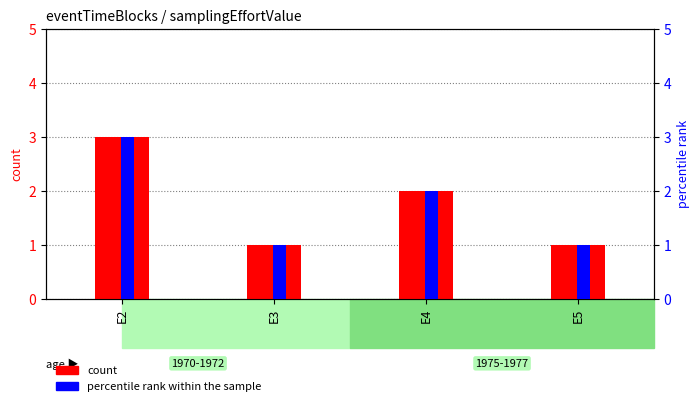

What is the greatest value displayed?

3